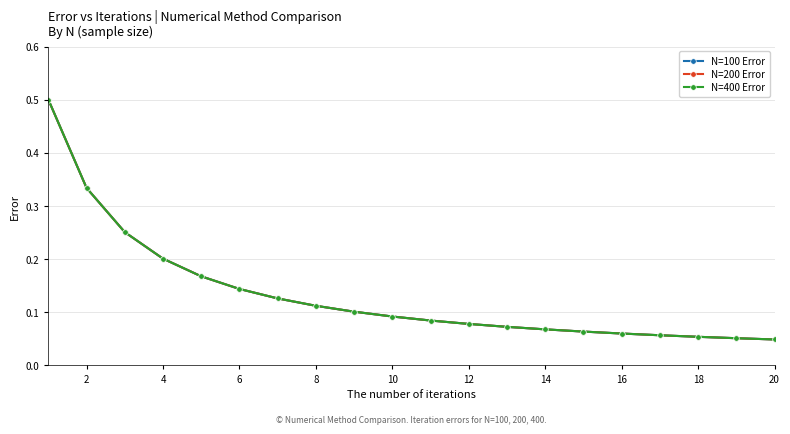

Is this an area chart (filled region under the line)?

No